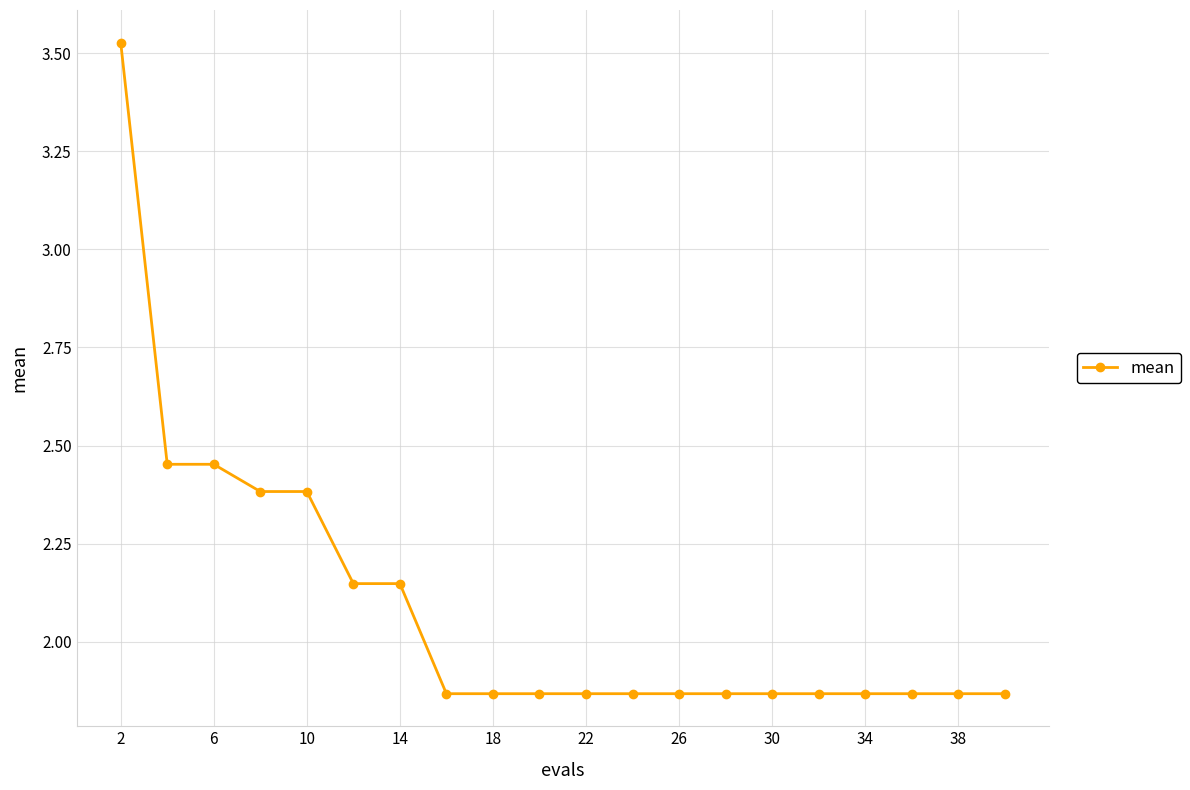

What is the difference between the maximum and second lowest values?

1.7